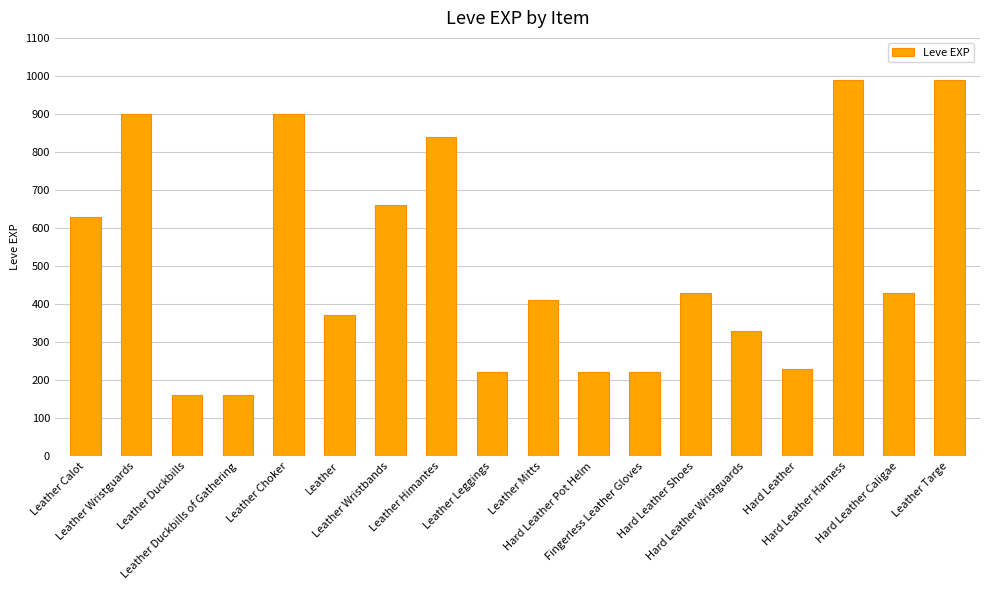

What is the greatest value displayed?

990